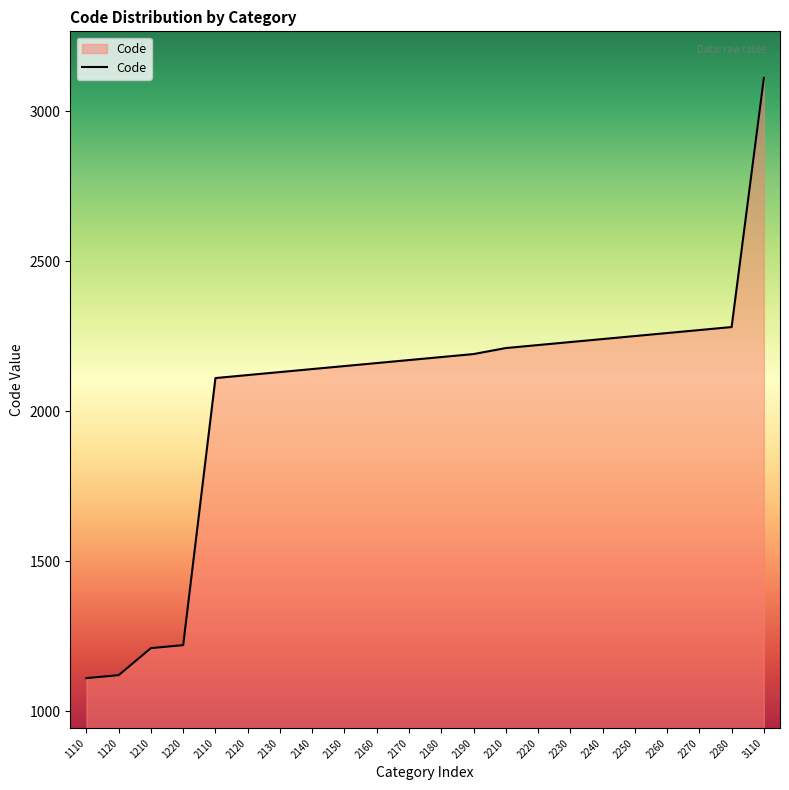

What is the ratio of the value at 2190 to the value at 2230?

1.0